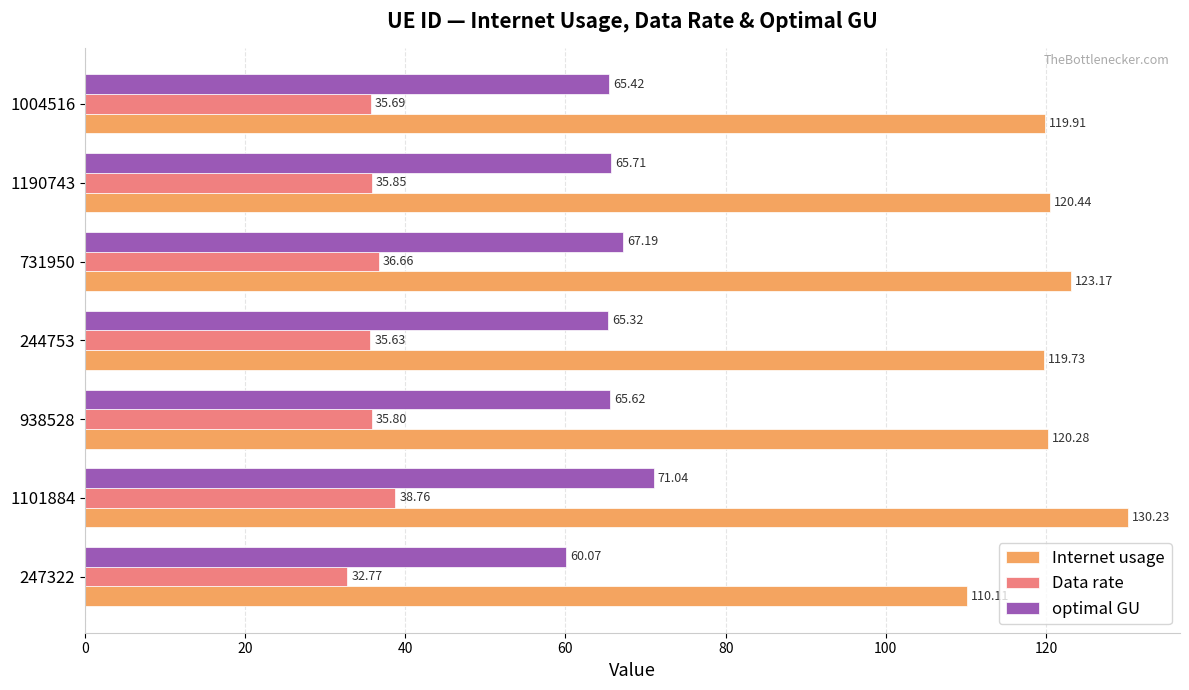

At which category is the sum across all series the highest?

1101884